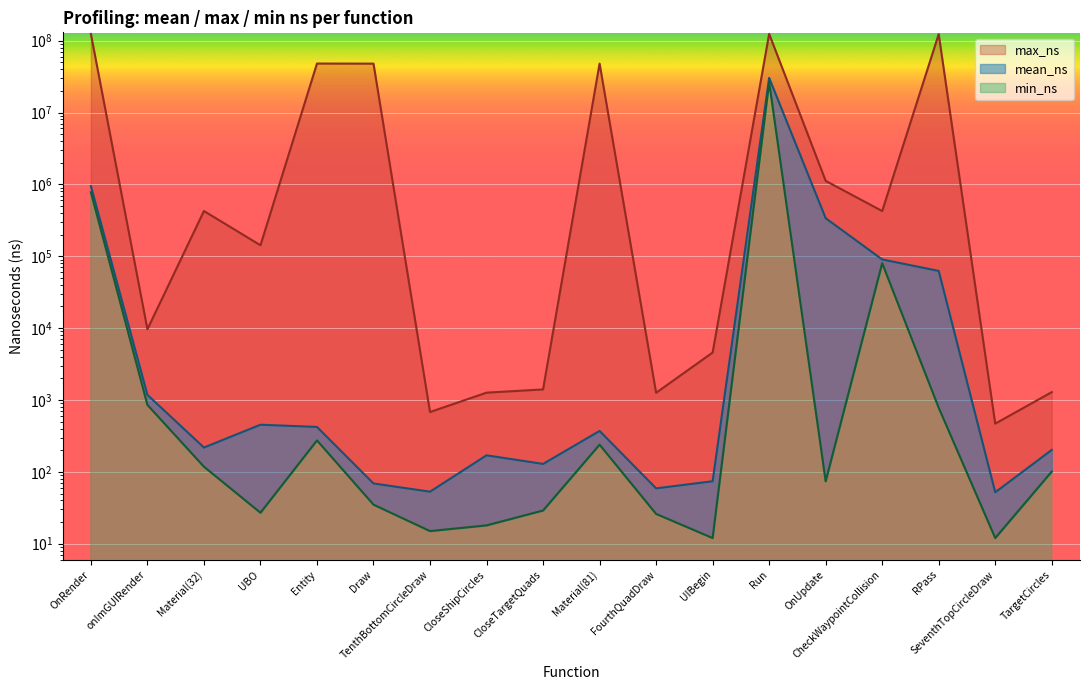

Which category has the lowest value in the mean_ns series?

SeventhTopCircleDraw